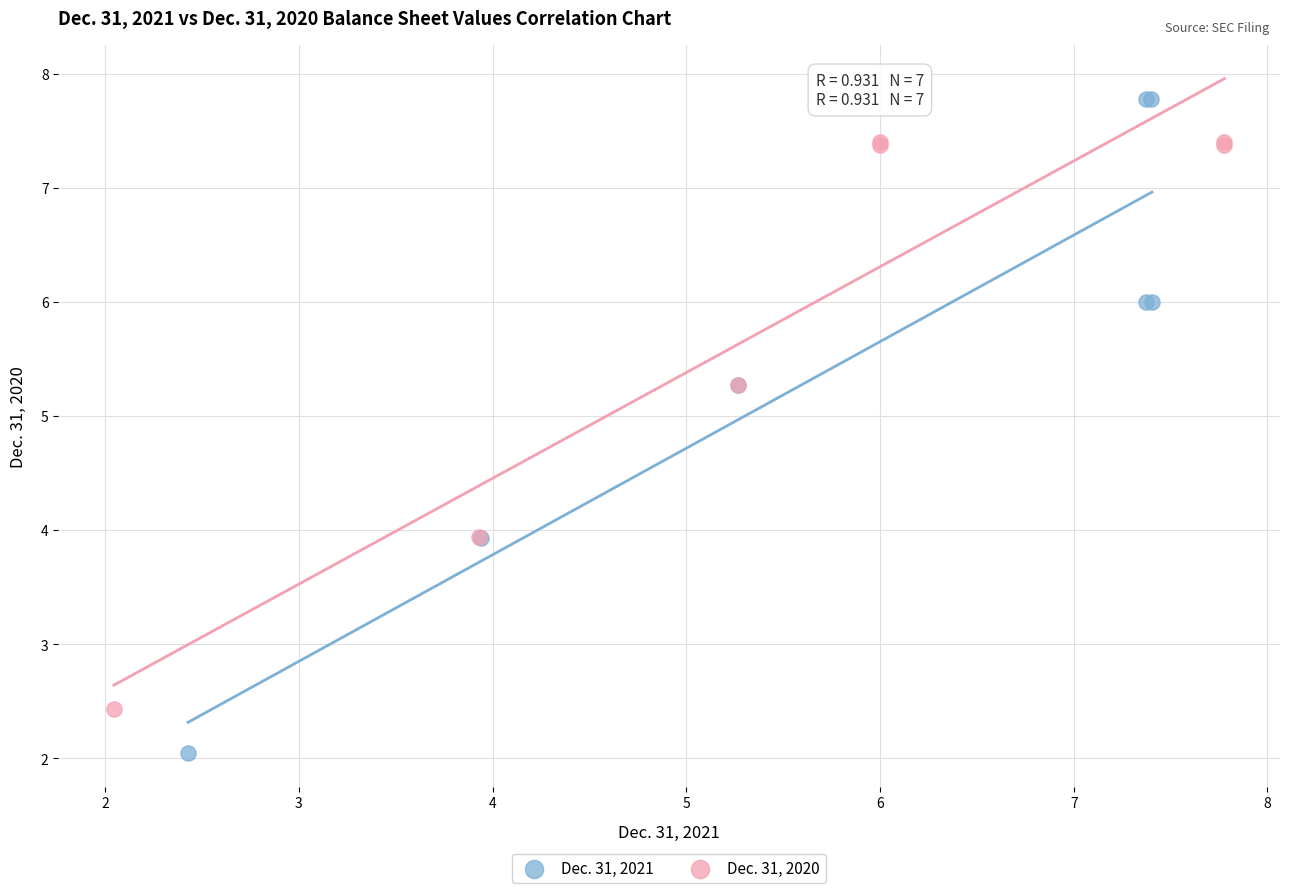

Which series contains the highest Y value?

Dec. 31, 2021